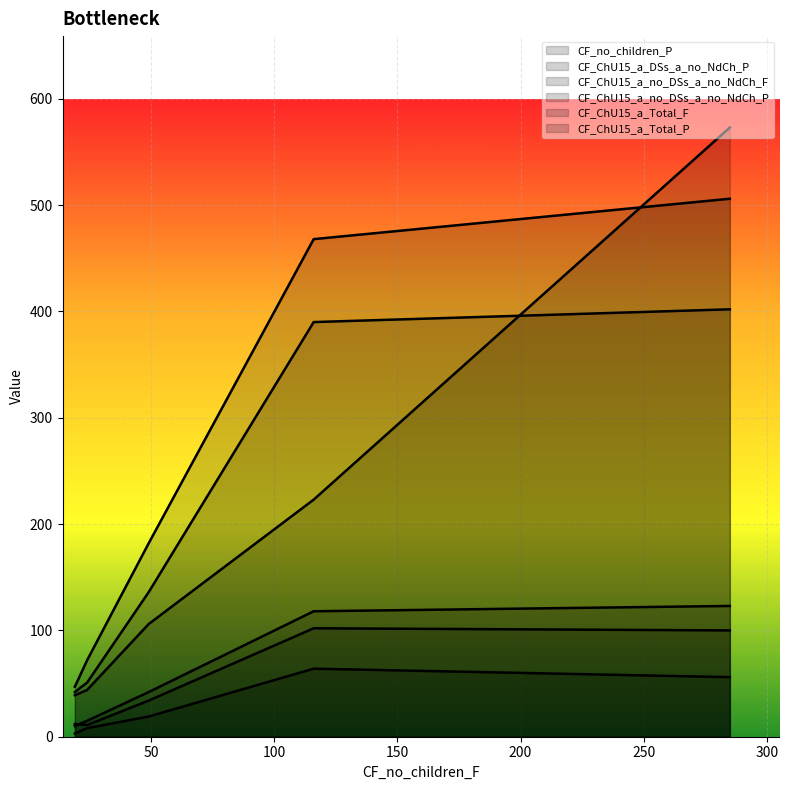

At which label does CF_ChU15_a_DSs_a_no_NdCh_P first exceed 19?

116